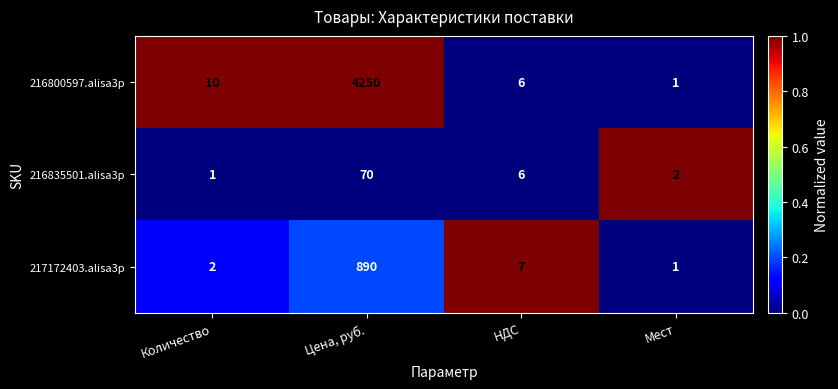

What is the sum of all 216800597.alisa3p values?

4267